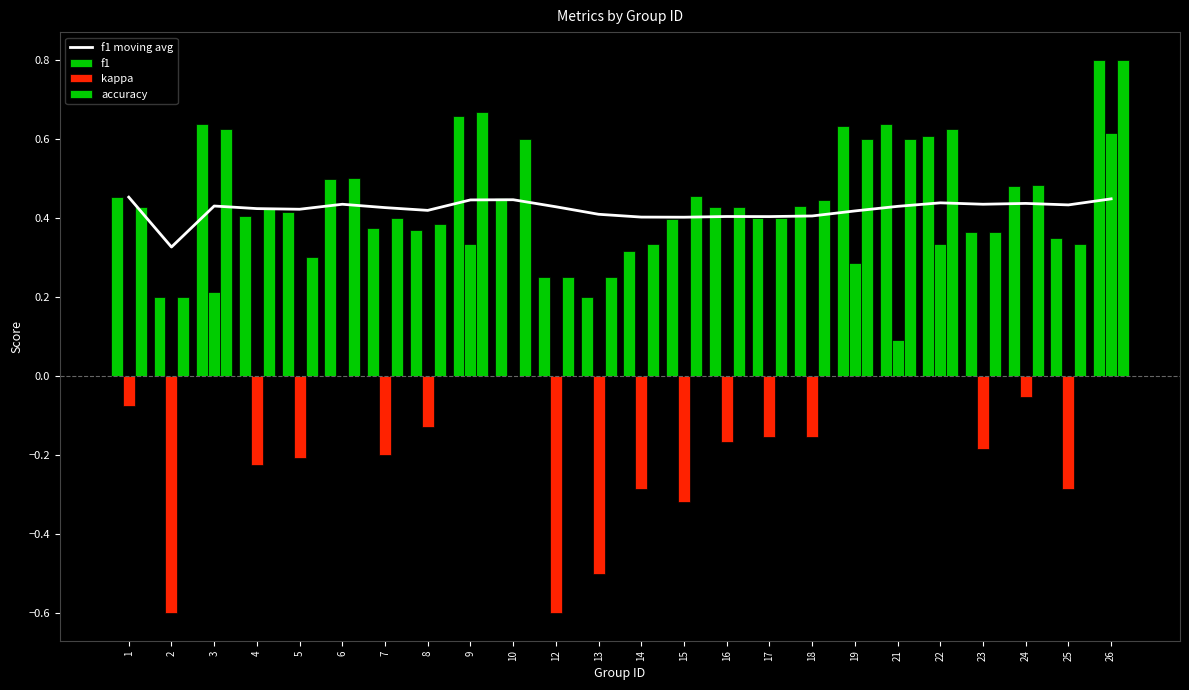

At which label does f1 reach its minimum?

2